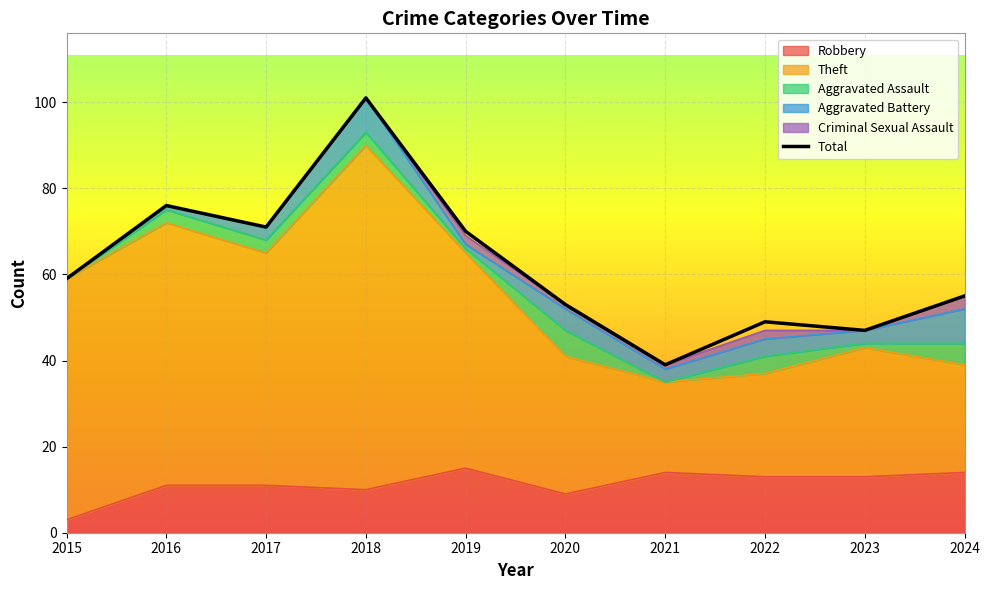

At which label is Robbery closest to 9?

2020